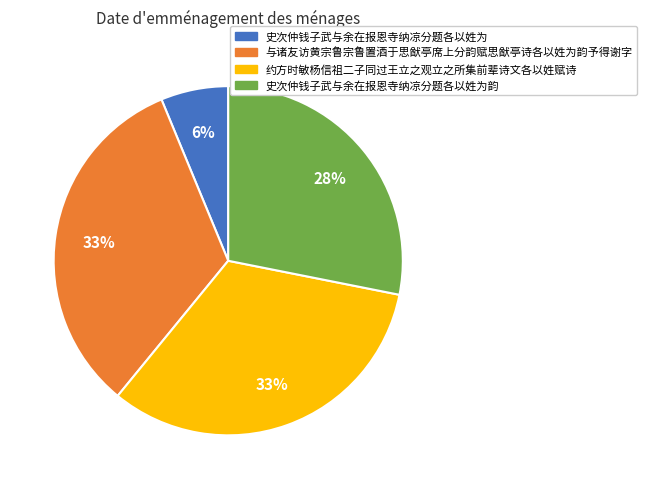

Count the number of slices in the pie.

4